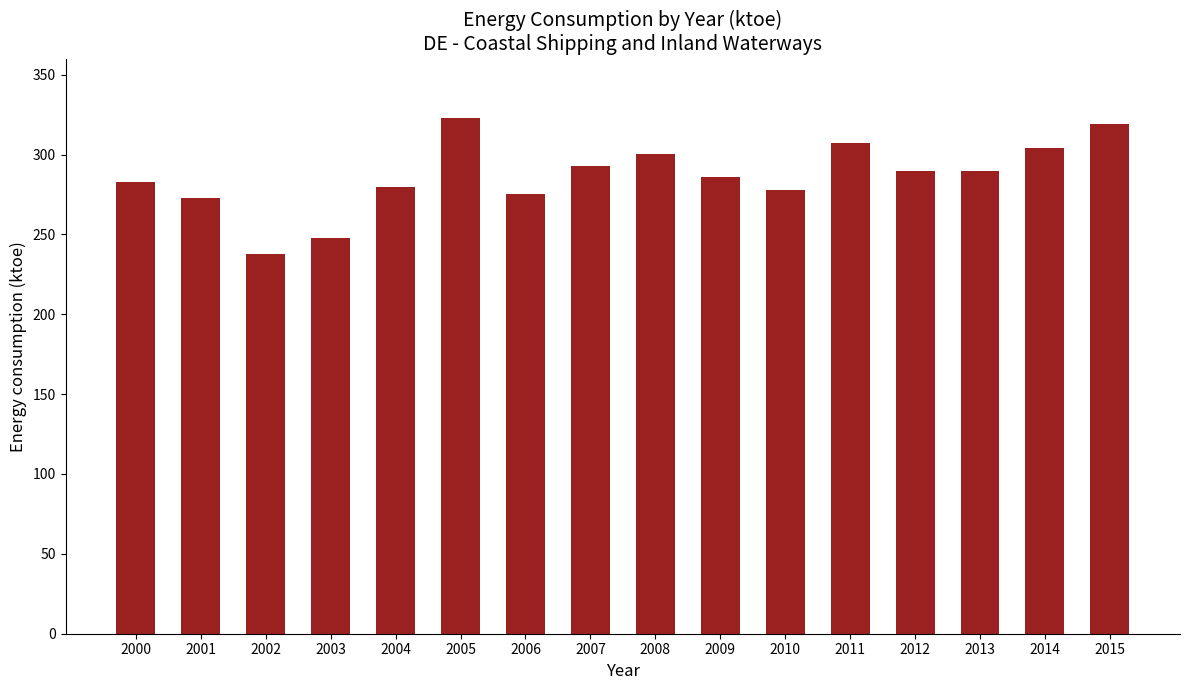

What value does the data have at 2008?

300.1